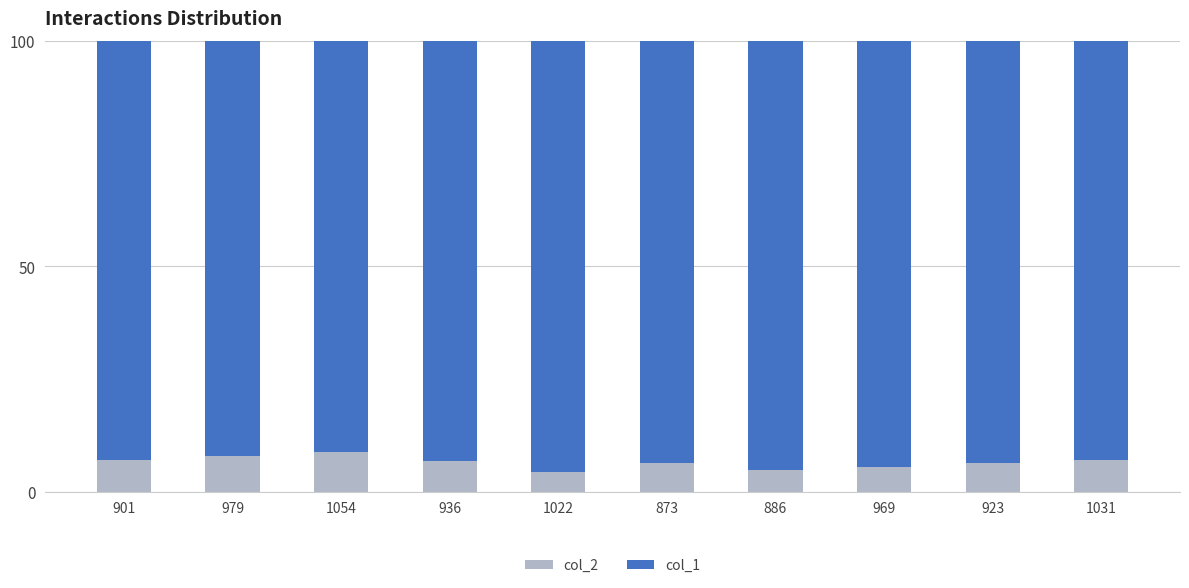

Is it true that col_2 equals 6.5 at 923?

True